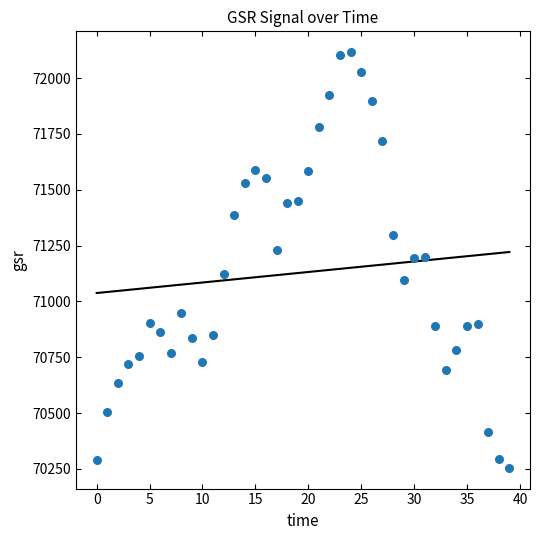

What is the range of Y values (max minus min)?

1862.0